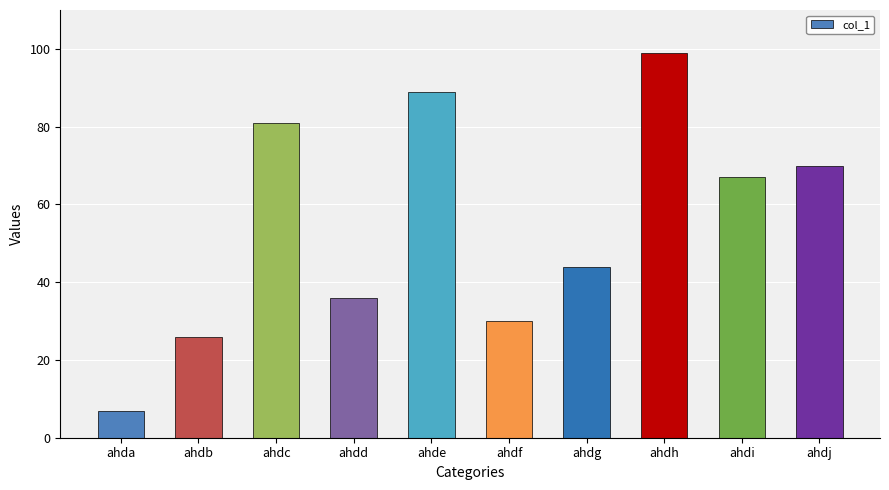

Rank the categories by value from lowest to highest.

ahda, ahdb, ahdf, ahdd, ahdg, ahdi, ahdj, ahdc, ahde, ahdh